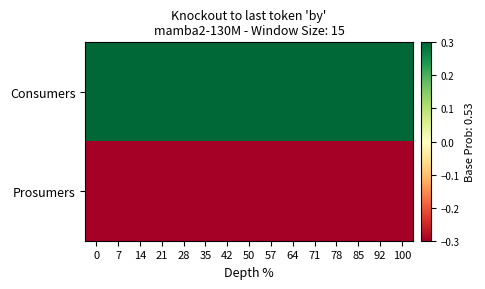

What is the maximum value shown in the chart?

0.3